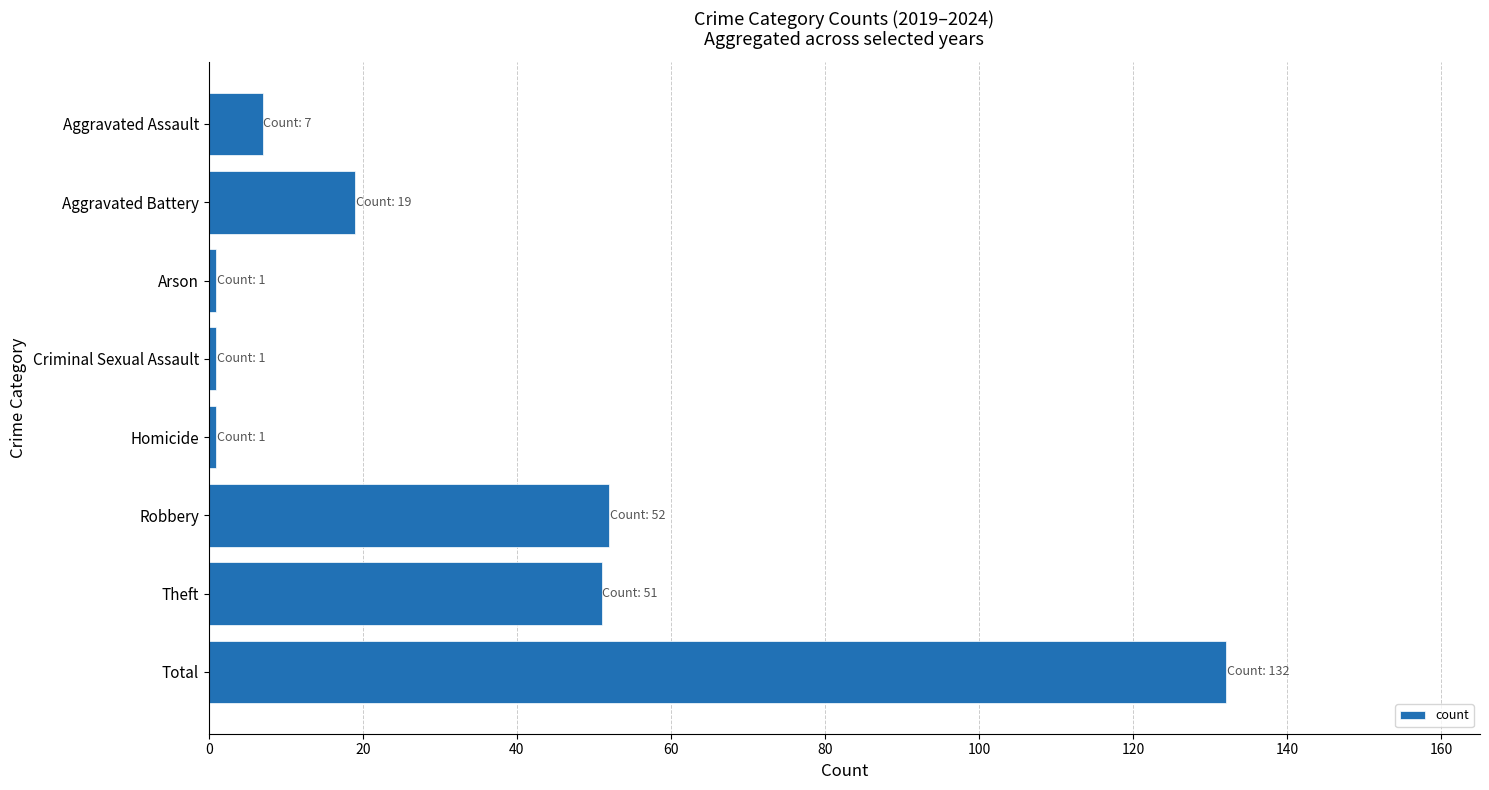

Reading top to bottom, transcribe all the data shown in this chart.

7	19	1	1	1	52	51	132